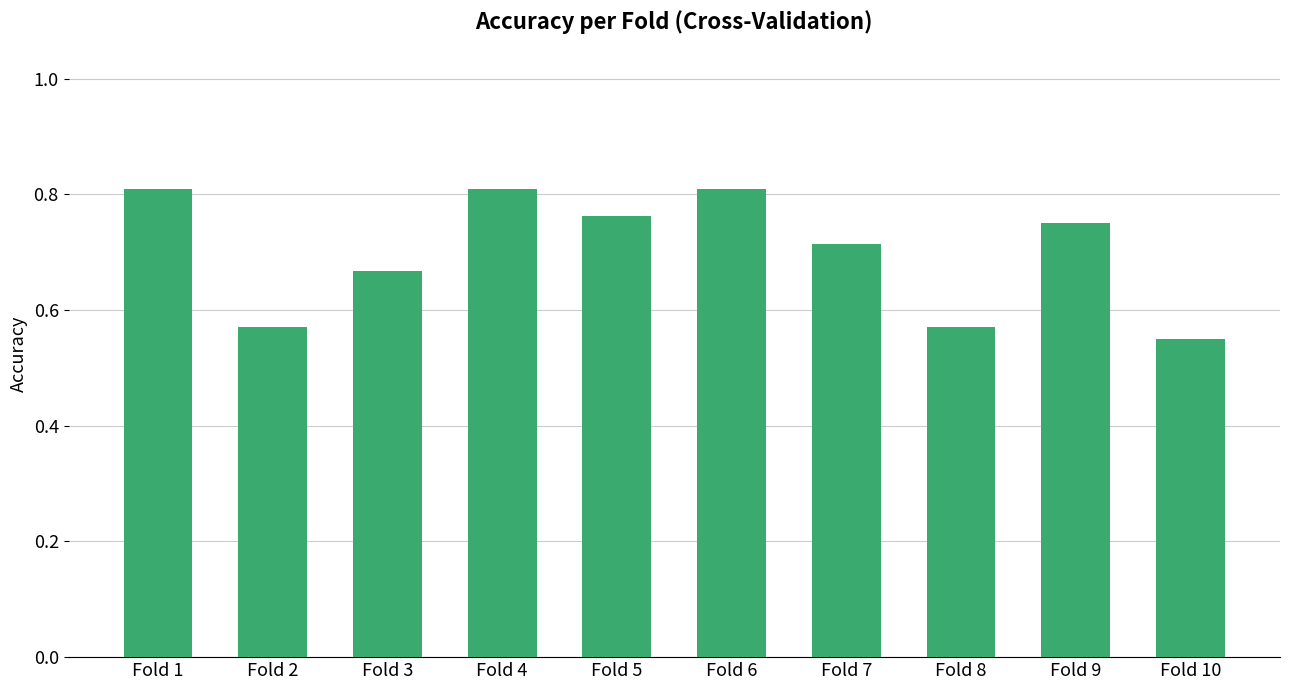

What is the sum of all values?

7.0